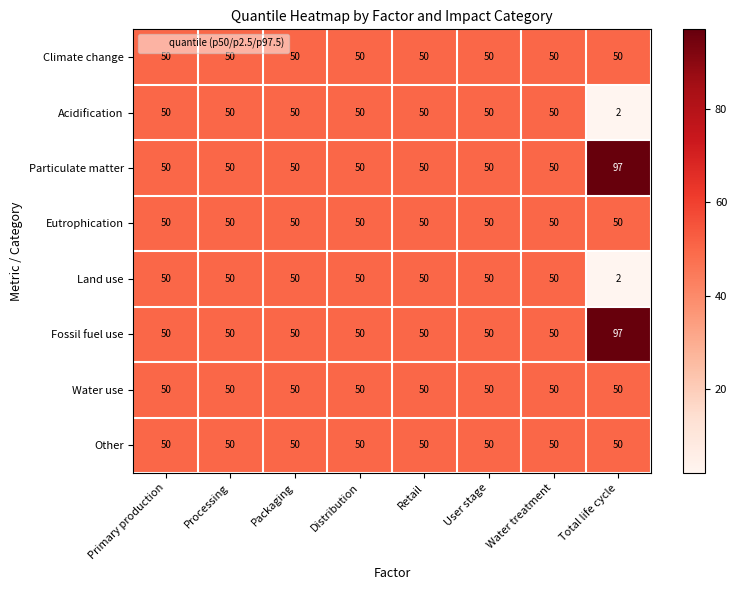

At which category does the chart reach its peak across all series?

Total life cycle